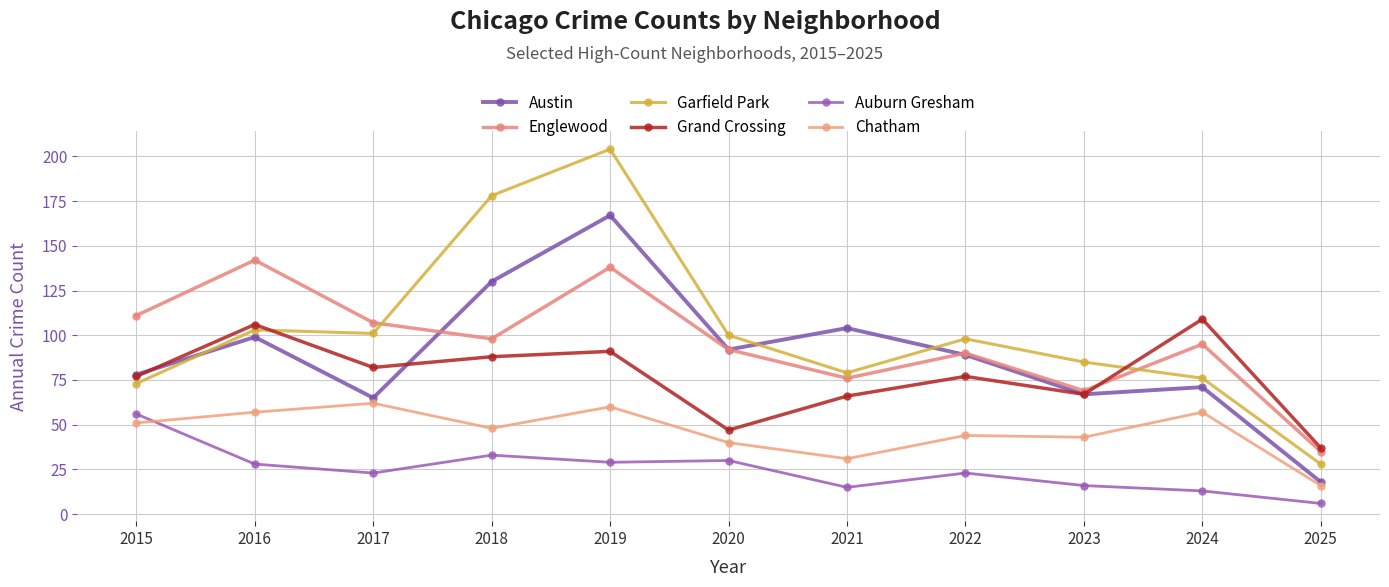

What is the difference between the Englewood values at 2023 and 2025?

34